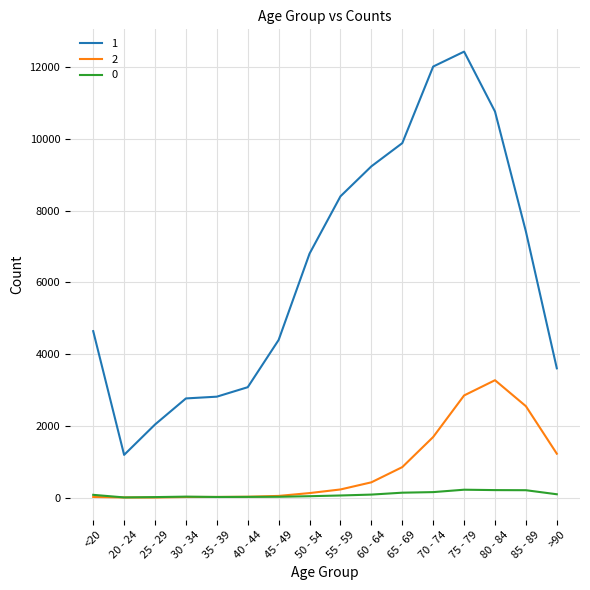

Which category has the highest value in the 1 series?

75 - 79